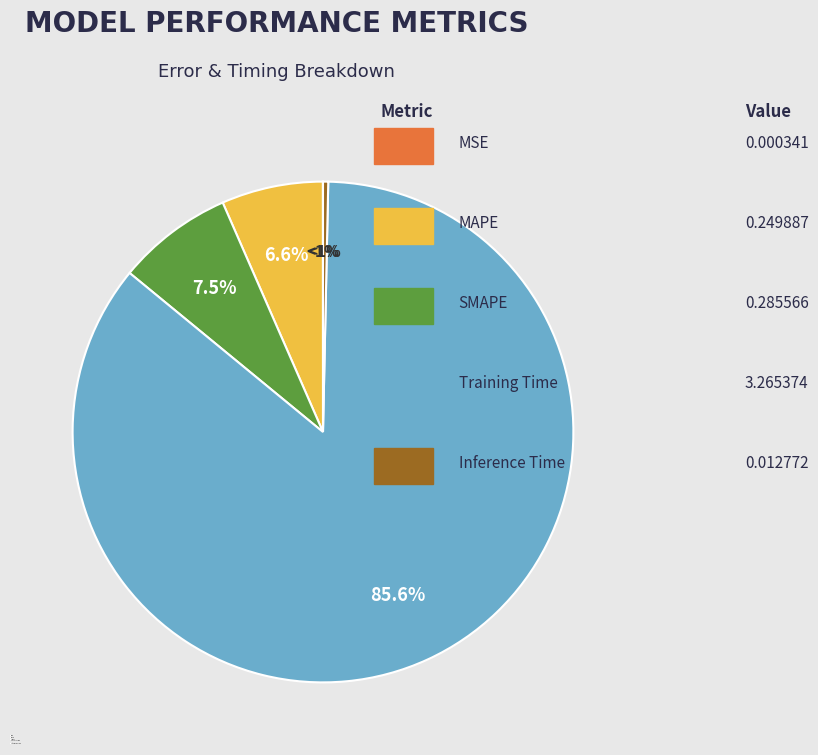

Does Inference Time account for over 50% of the chart?

No